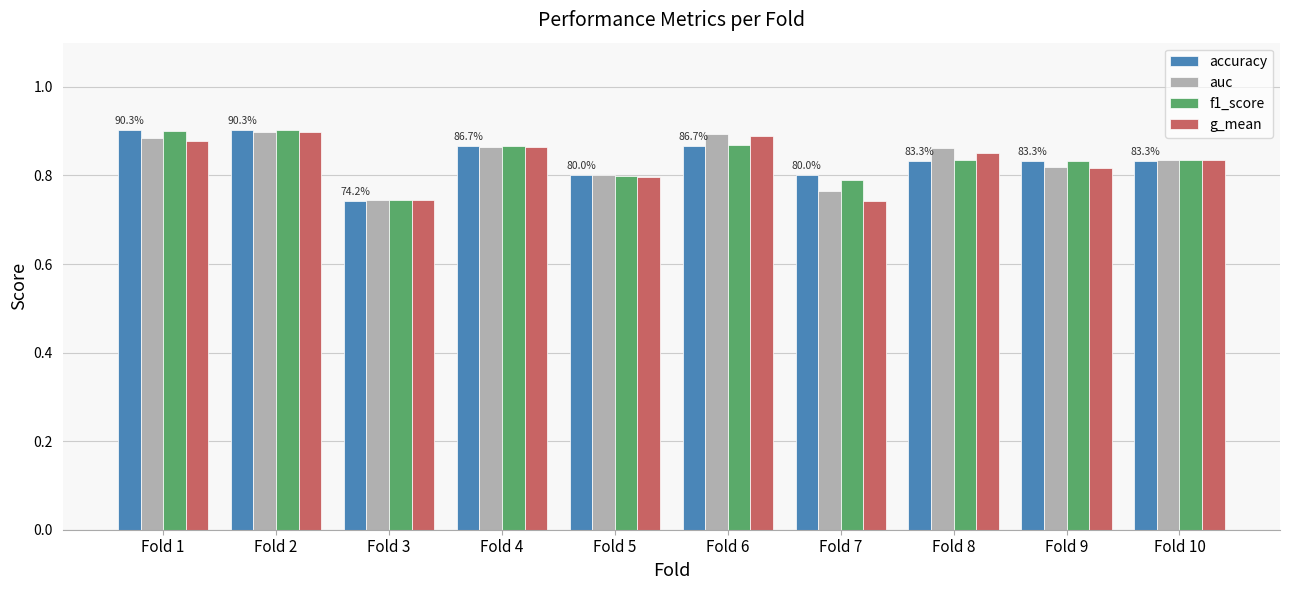

Is it true that f1_score equals 0.9 at Fold 1?

True